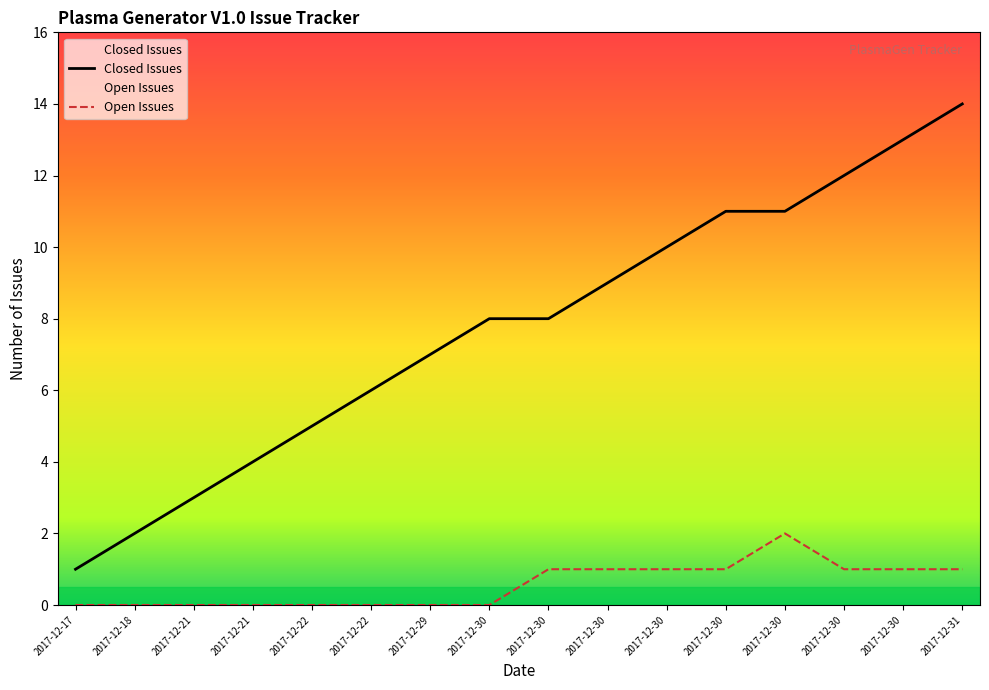

Does the chart display data point markers on the line(s)?

No